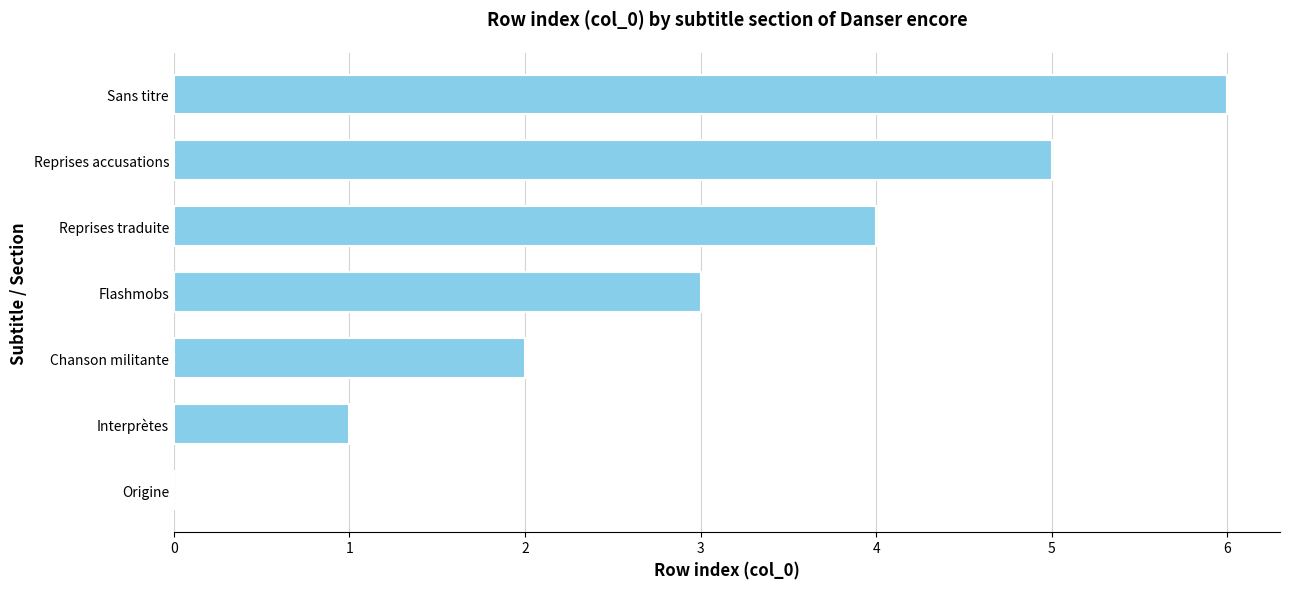

What is the sum of all values?

21